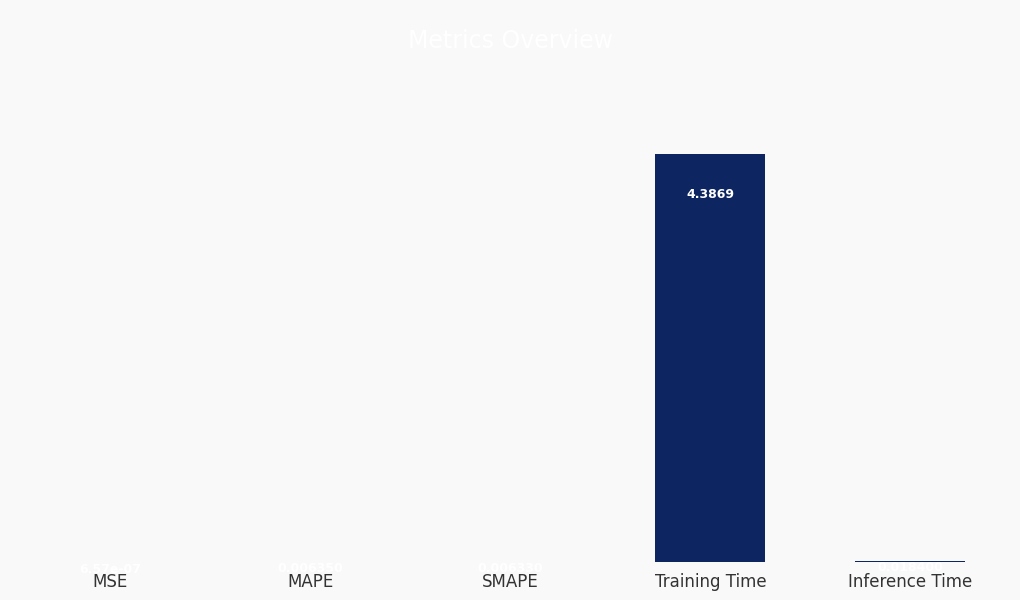

At which category does the chart reach its peak across all series?

Training Time